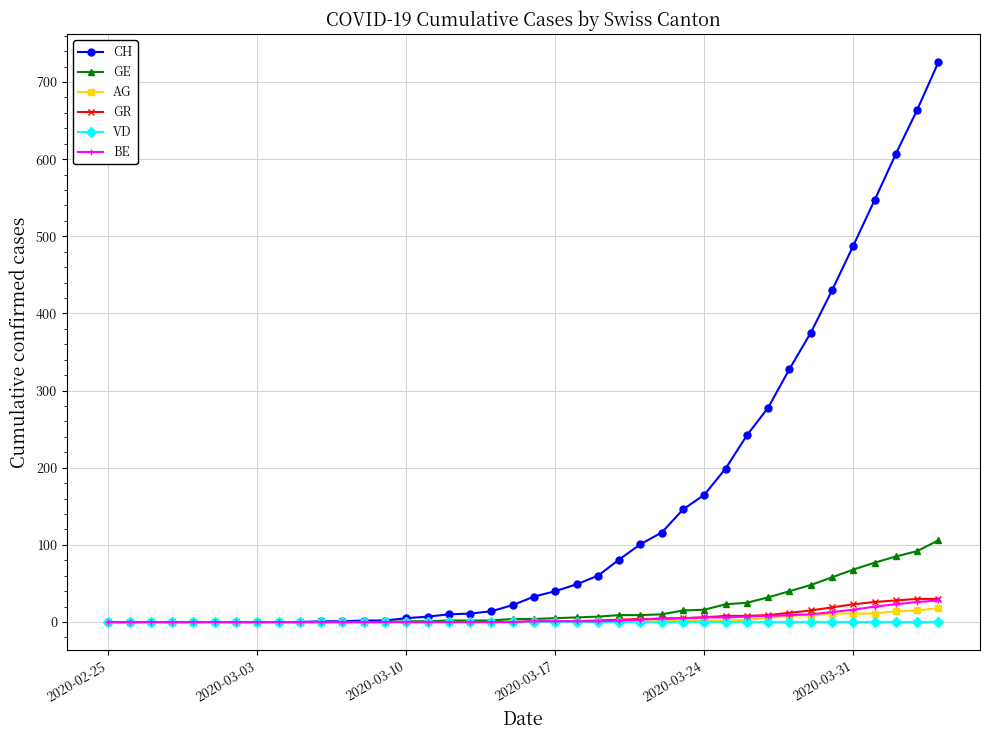

Which series has the largest total across all categories?

CH